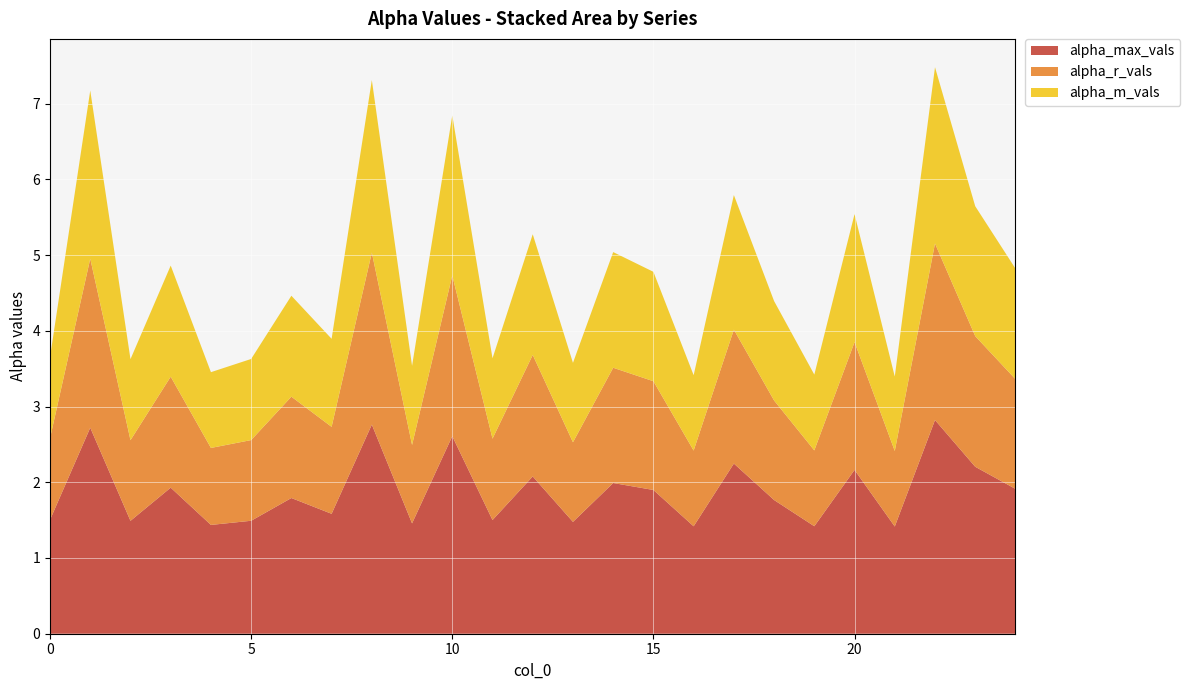

Reading left to right, transcribe all the data shown in this chart.

alpha_max_vals: 1.5	2.7	1.5	1.9	1.4	1.5	1.8	1.6	2.8	1.5	2.6	1.5	2.1	1.5	2.0	1.9	1.4	2.2	1.8	1.4	2.2	1.4	2.8	2.2	1.9
alpha_r_vals: 1.1	2.2	1.1	1.5	1.0	1.1	1.3	1.1	2.3	1.0	2.1	1.1	1.6	1.1	1.5	1.4	1.0	1.8	1.3	1.0	1.7	1.0	2.3	1.7	1.4
alpha_m_vals: 1.1	2.2	1.1	1.5	1.0	1.1	1.3	1.2	2.3	1.0	2.1	1.1	1.6	1.0	1.5	1.4	1.0	1.8	1.3	1.0	1.7	1.0	2.3	1.7	1.5